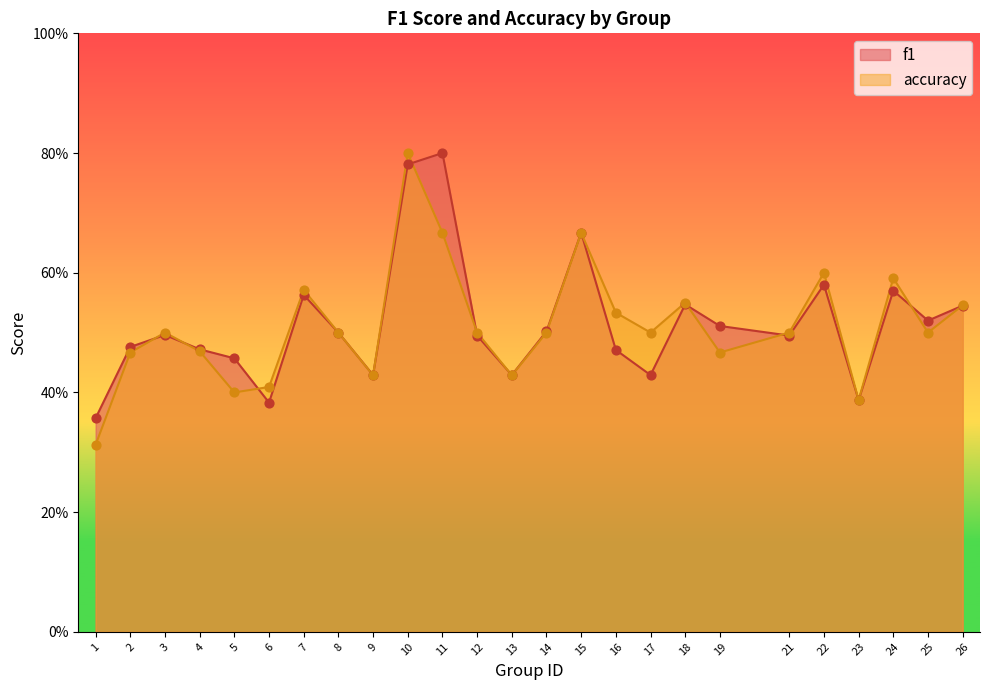

Which series contains the lowest Y value?

accuracy